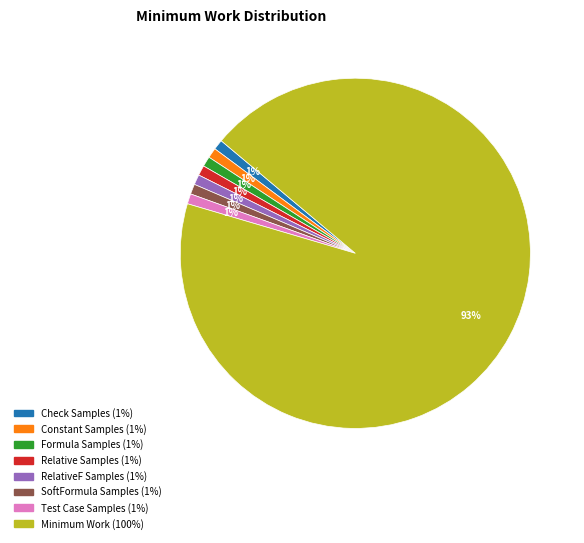

To the nearest percent, what is the combined percentage of Relative Samples and Check Samples?

2%